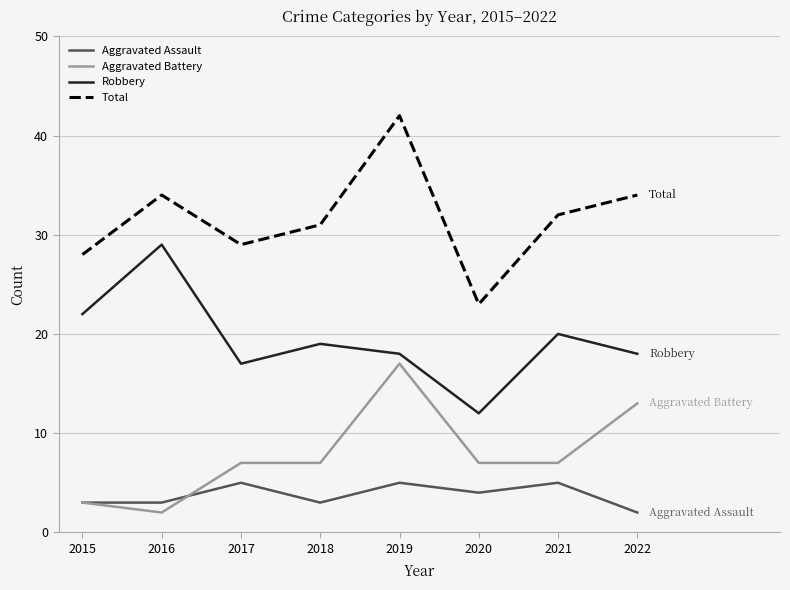

What is the highest value of the Total series?

42